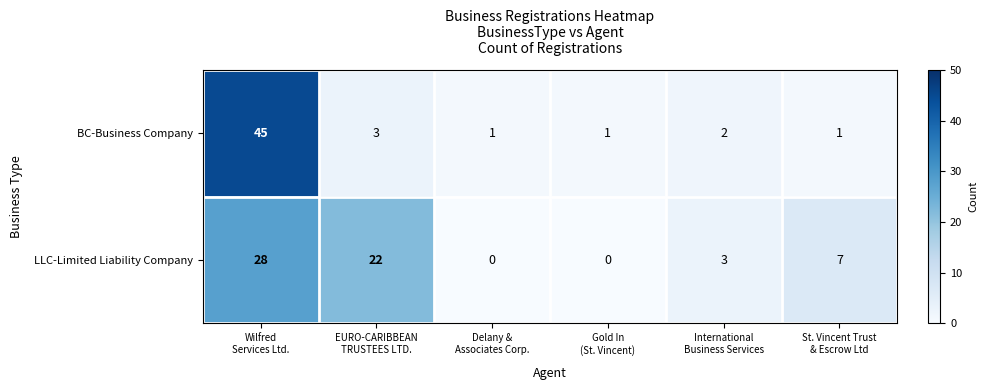

What is the average value of the LLC-Limited Liability Company series?

10